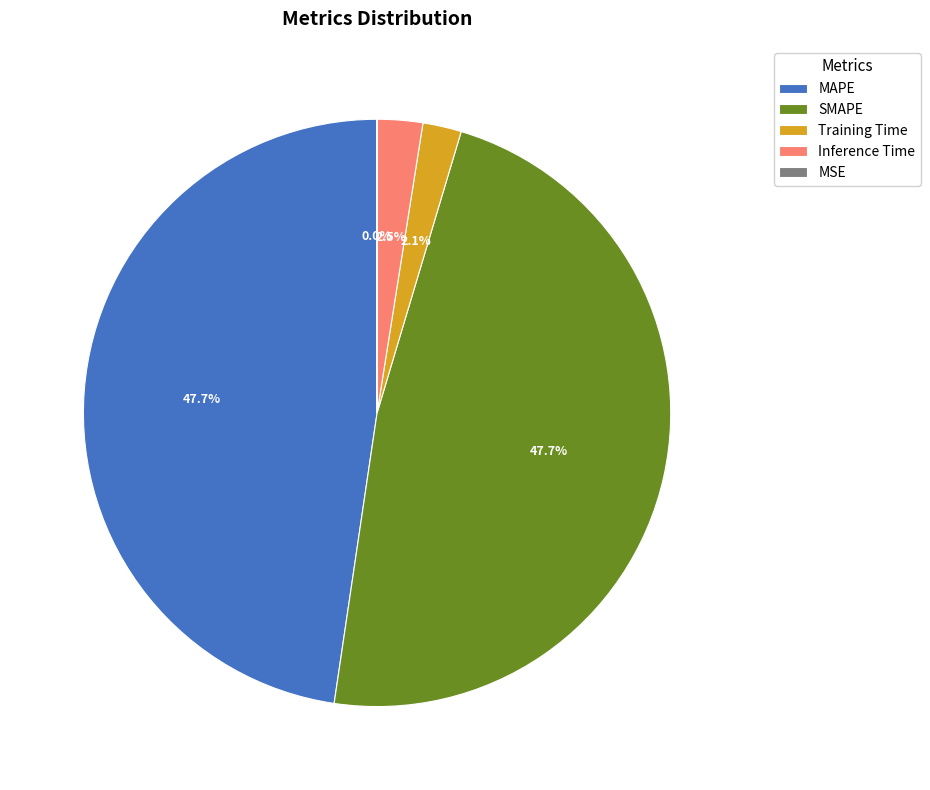

How much of the chart is everything except Inference Time?

97.5%